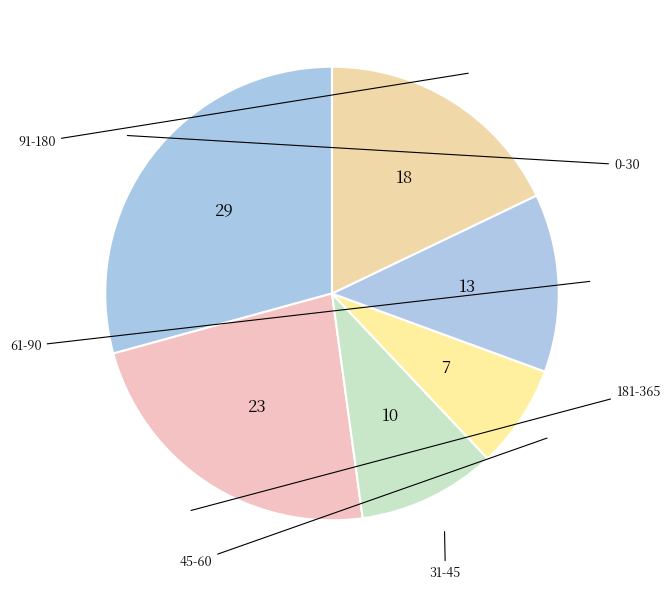

How many segments does this pie chart have?

6